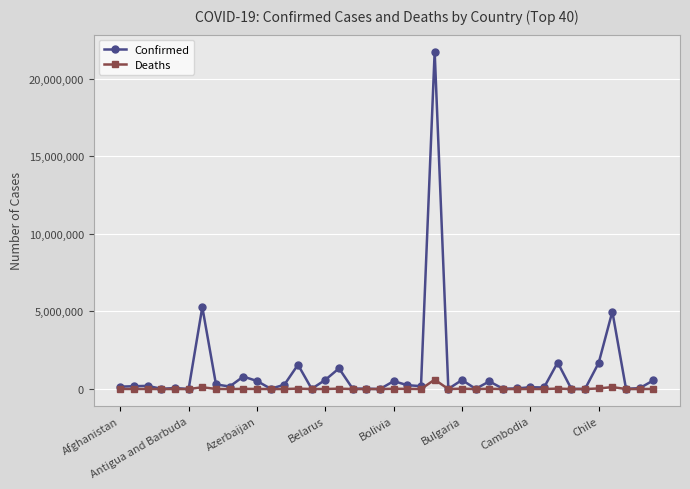

True or false: Confirmed has more than 2 interior local peaks.

True